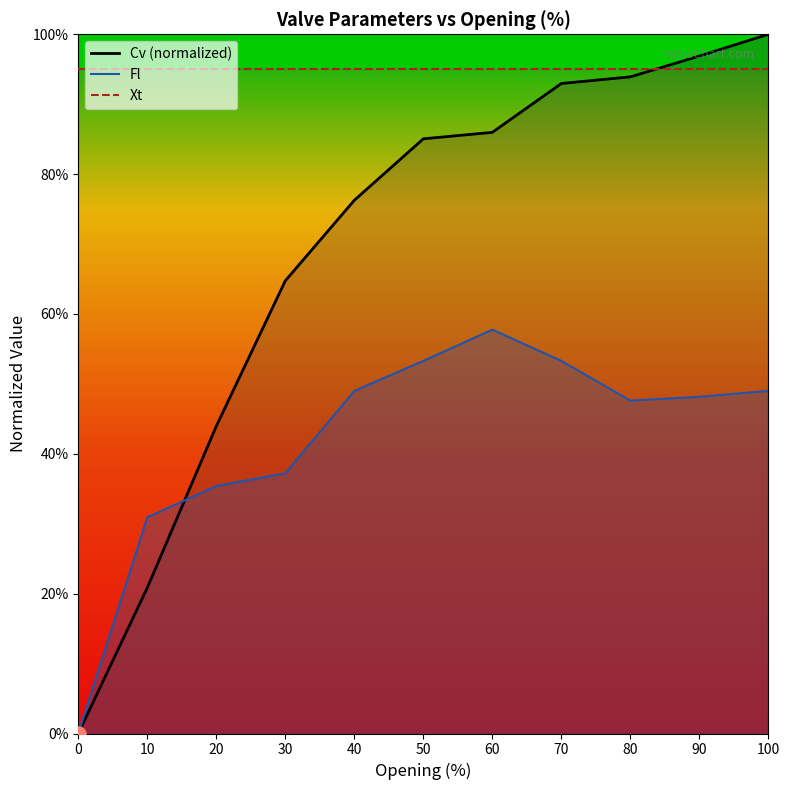

At which category is the sum across all series the highest?

100